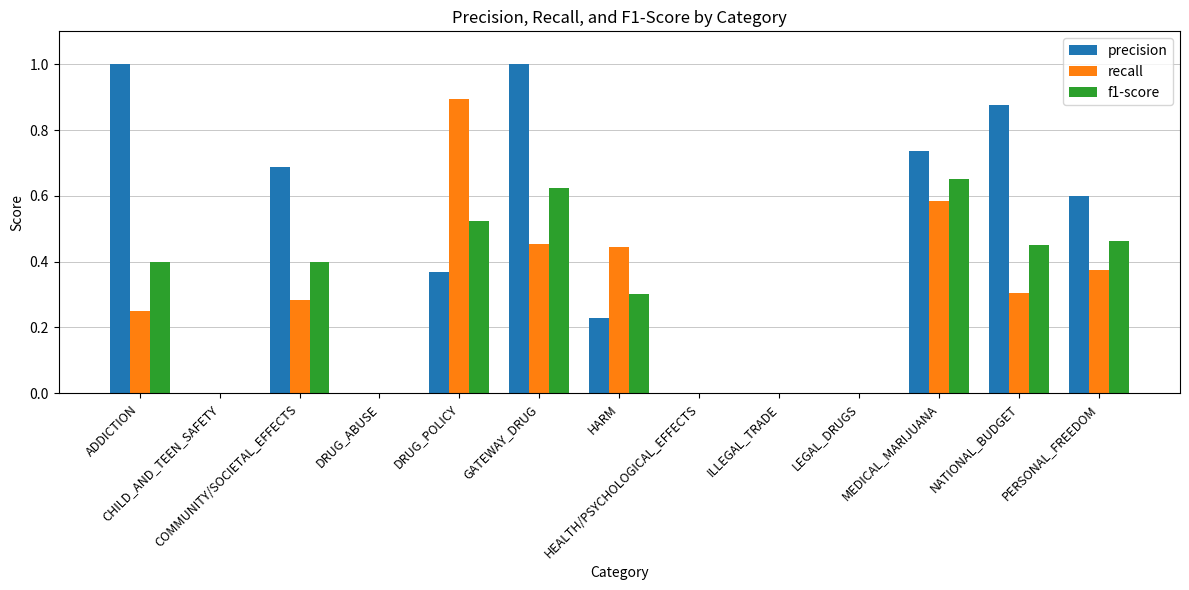

What are all the series names shown in the legend?

precision, recall, f1-score